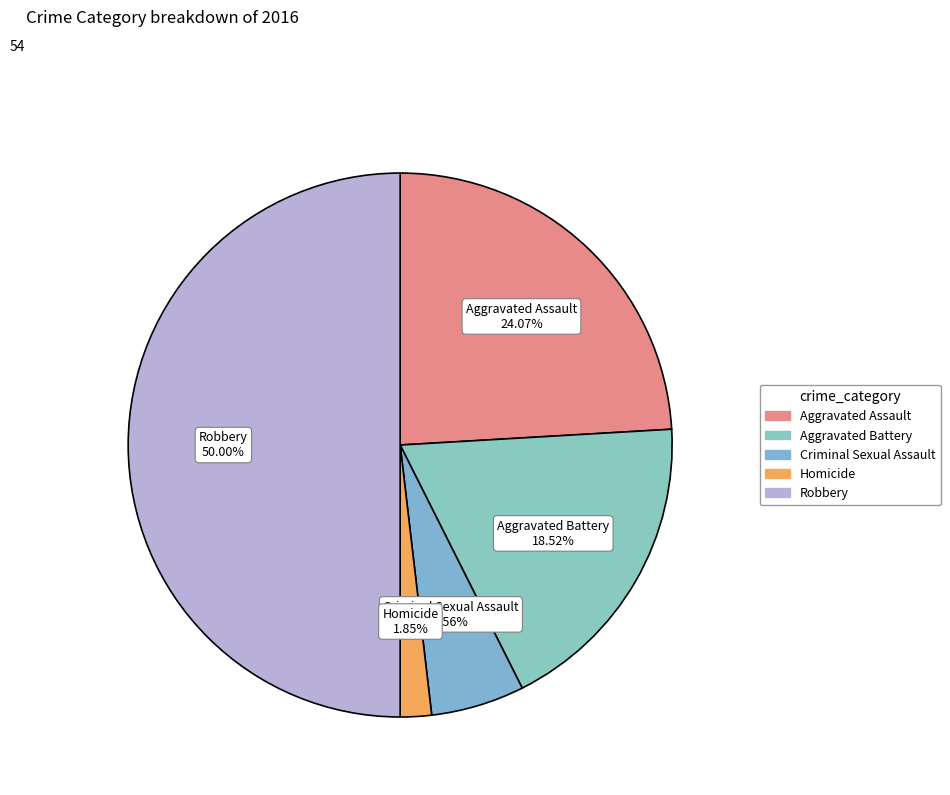

Does Aggravated Assault account for over 50% of the chart?

No